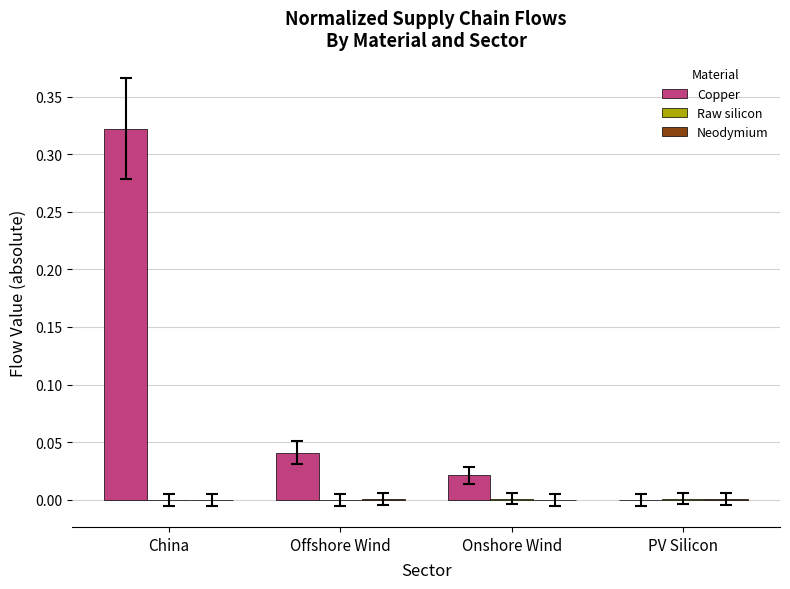

At which category is the sum across all series the highest?

China